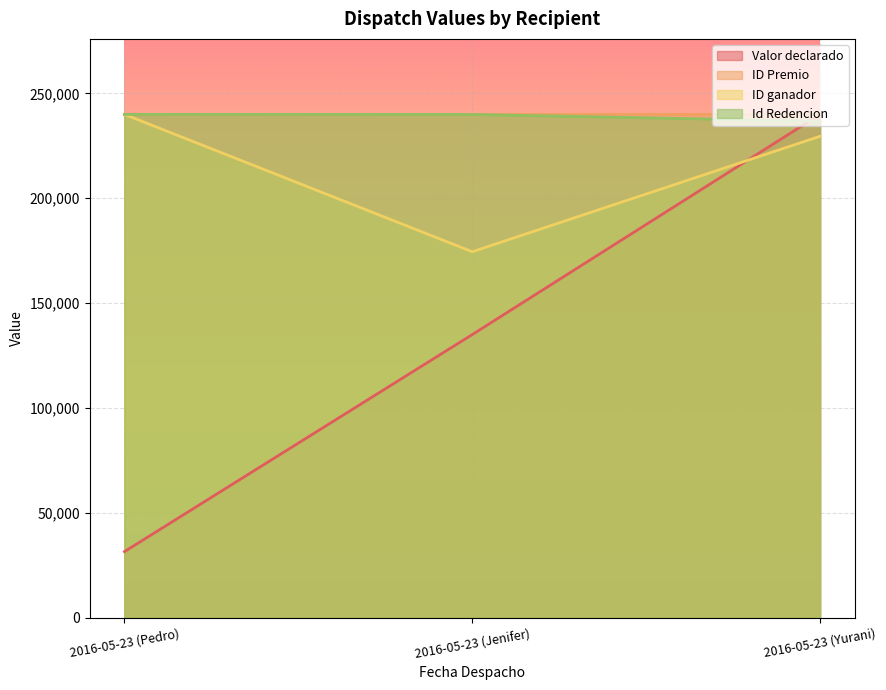

Which has a higher value, 2016-05-23 (Yurani) or 2016-05-23 (Jenifer)?

2016-05-23 (Yurani)